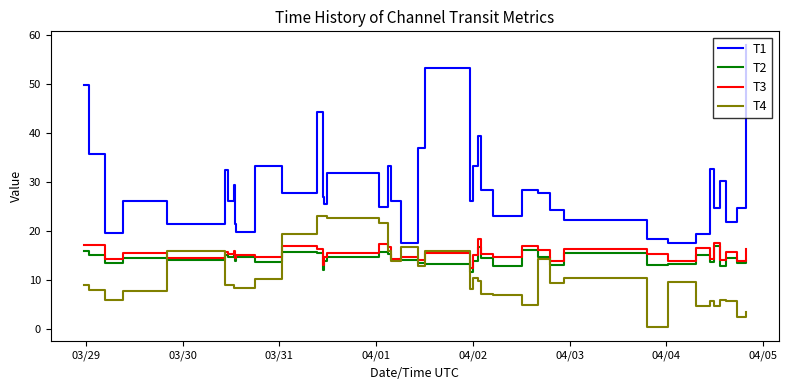

True or false: T2 has more than 2 interior local peaks.

True